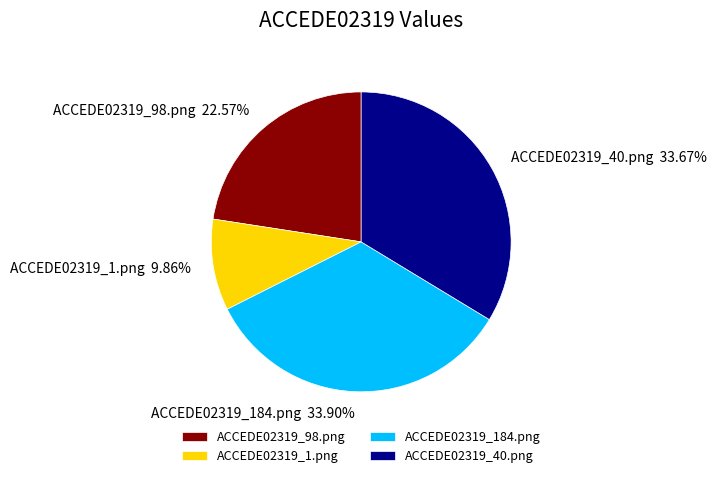

To the nearest percent, what is the combined percentage of ACCEDE02319_184.png and ACCEDE02319_98.png?

56%